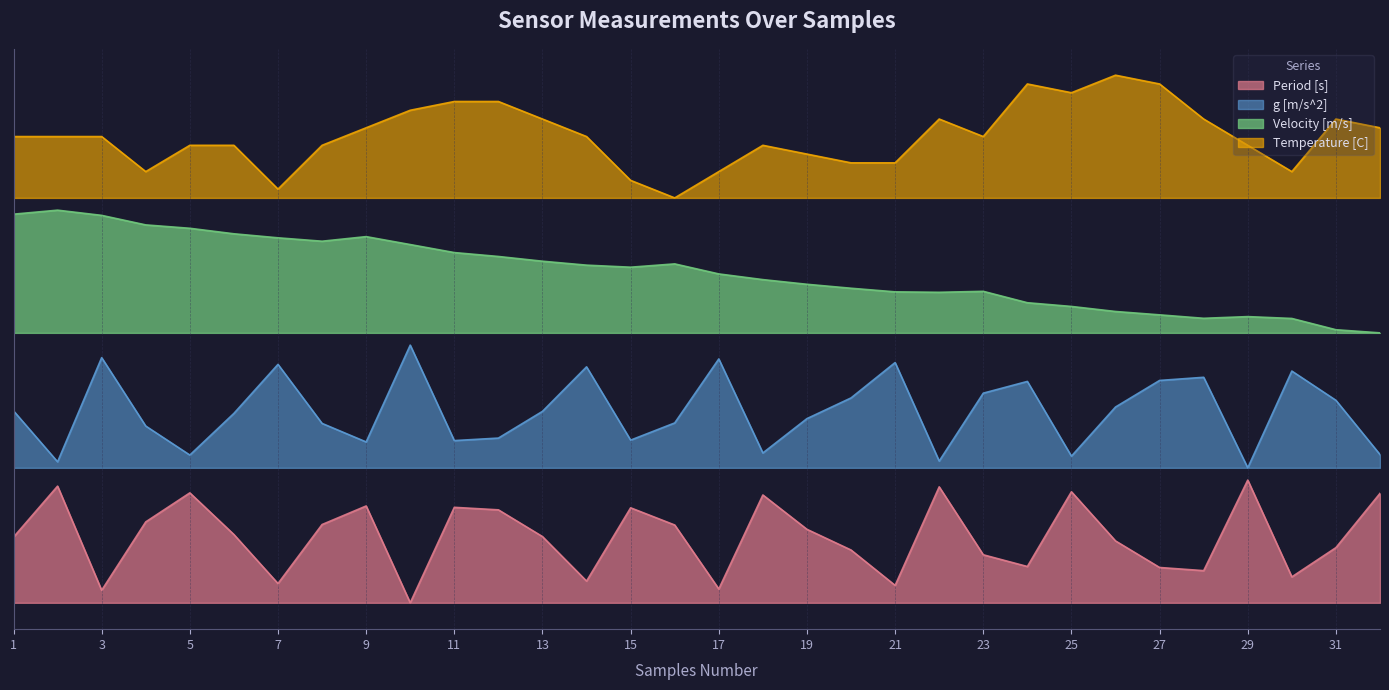

Is it true that Temperature [C] equals 2.3 at 6?

False